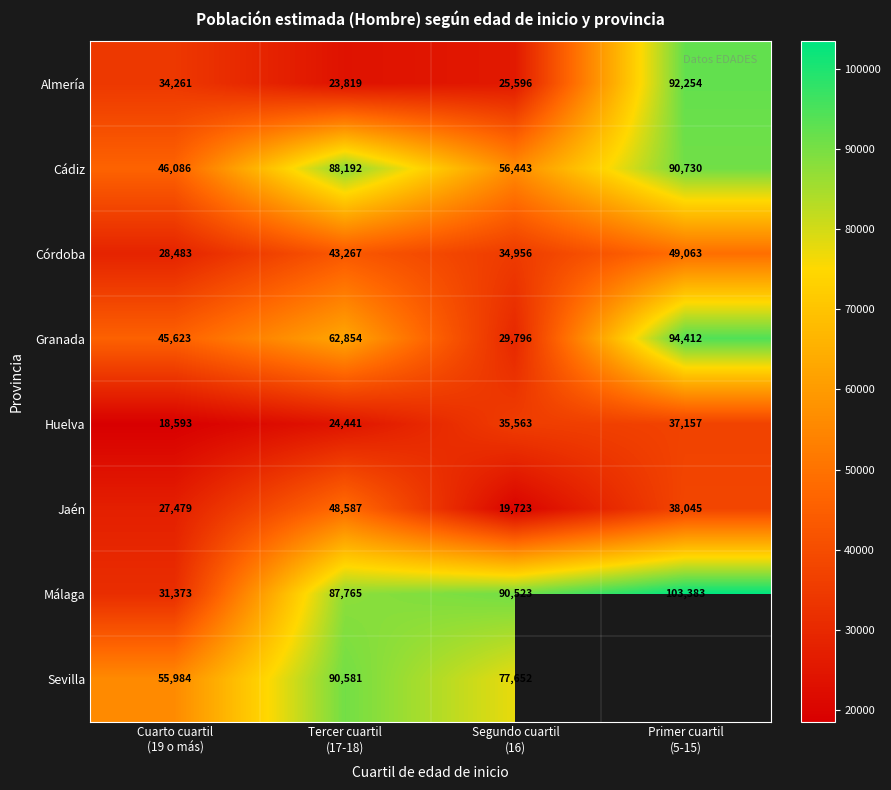

What is the highest value of the Granada series?

94412